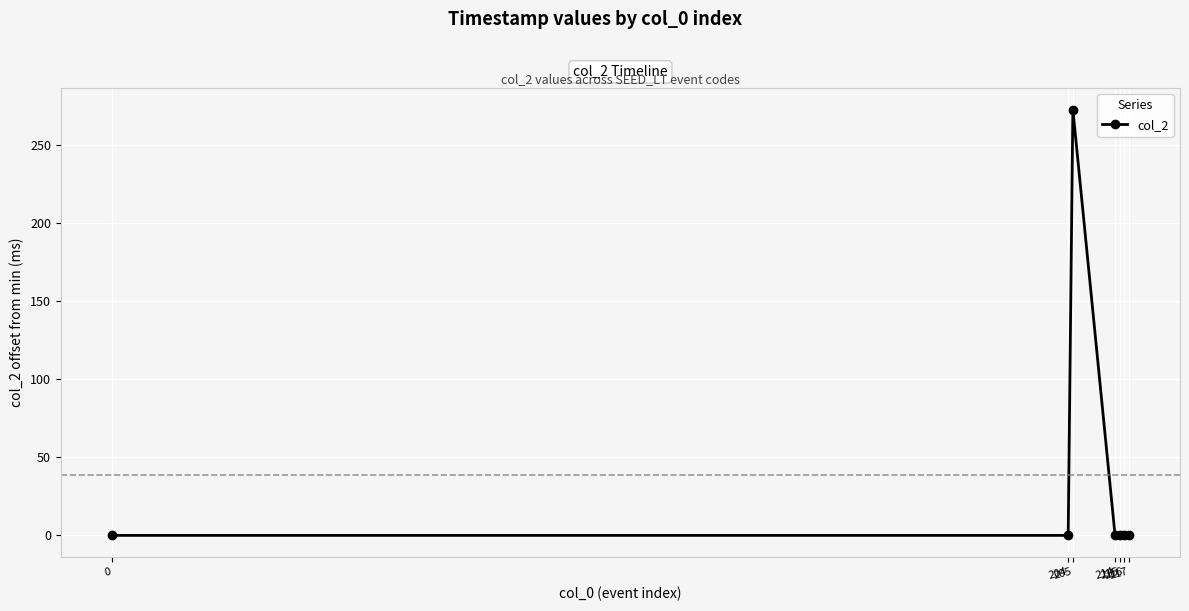

The chart shows a value of 0 at 214. True or false?

True